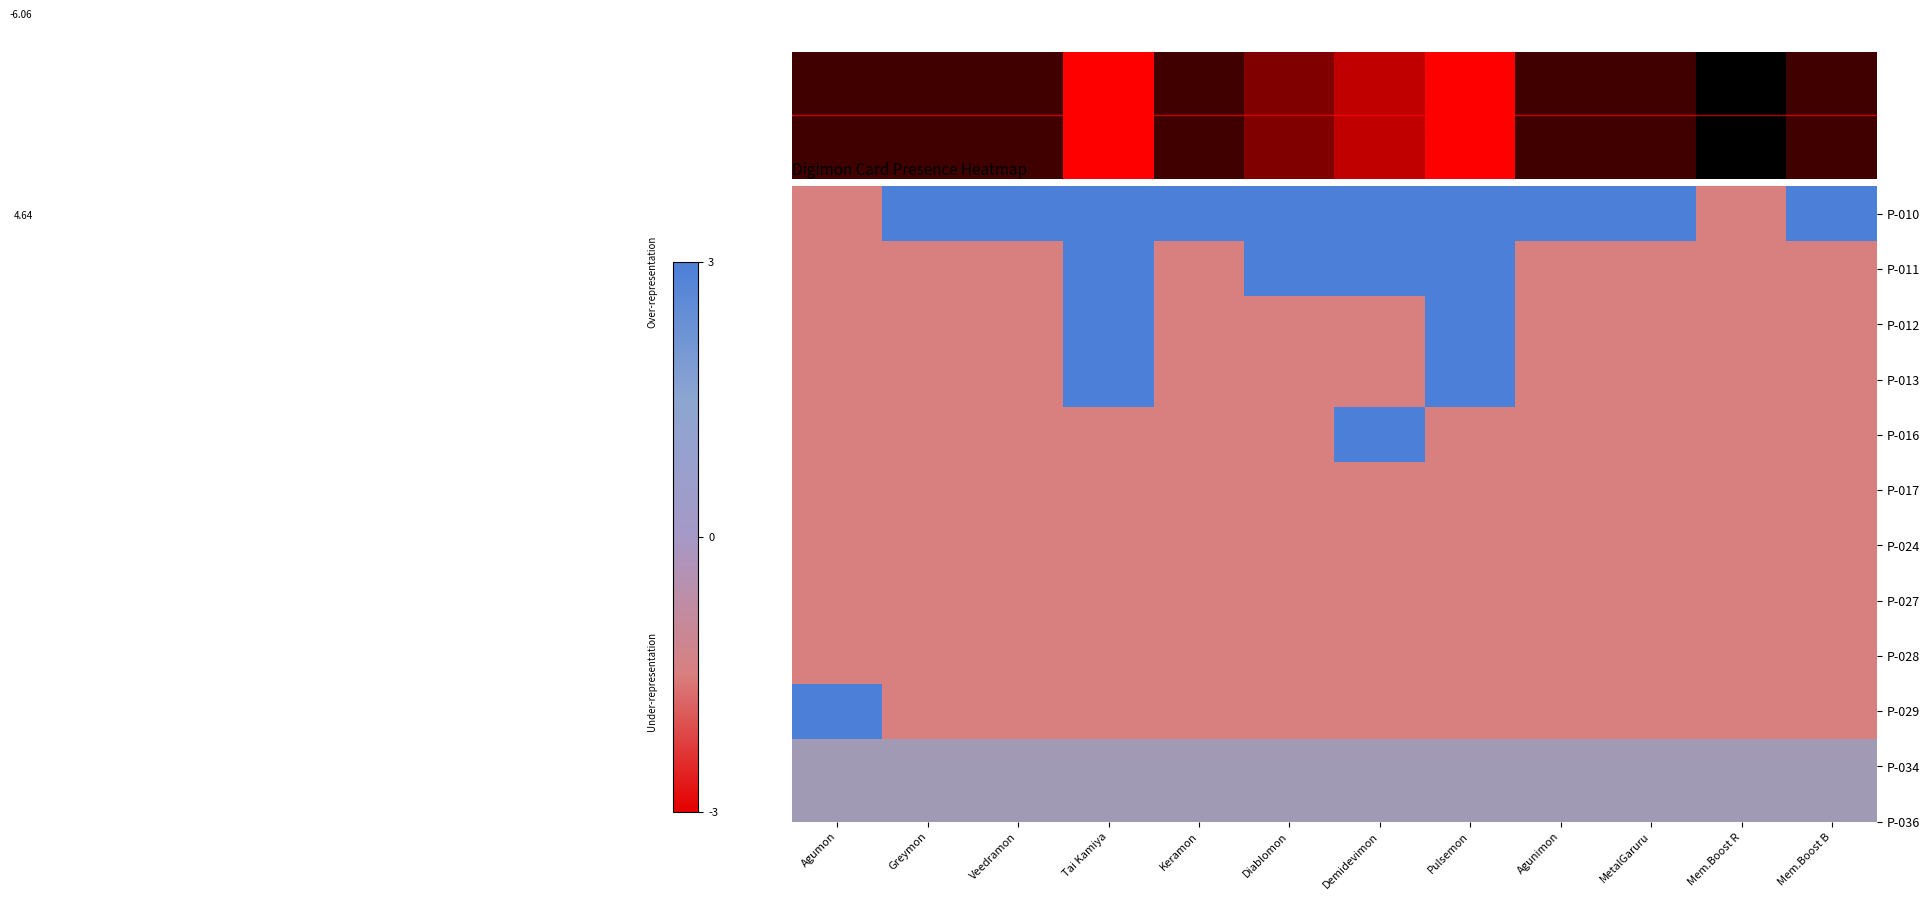

Which series changed the most between Mem.Boost R and Mem.Boost B?

P-010